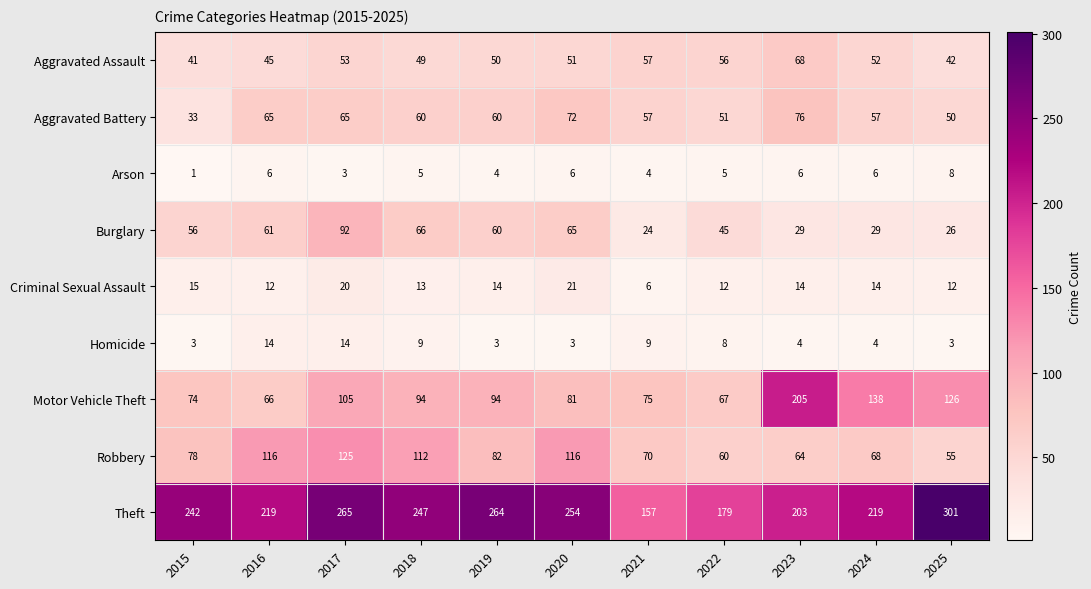

The Robbery series shows 33 at 2022. True or false?

False